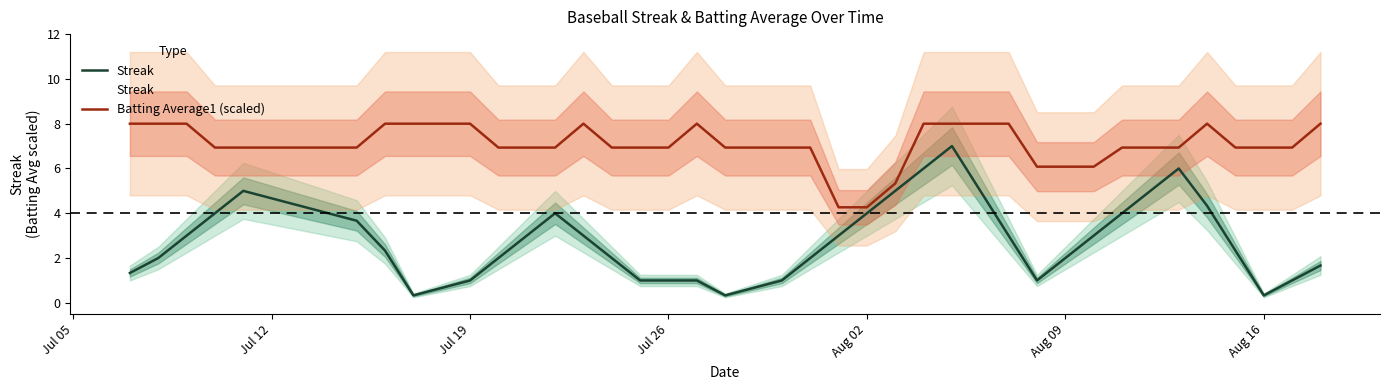

True or false: Streak and Batting Average1 (scaled) intersect in this chart.

False